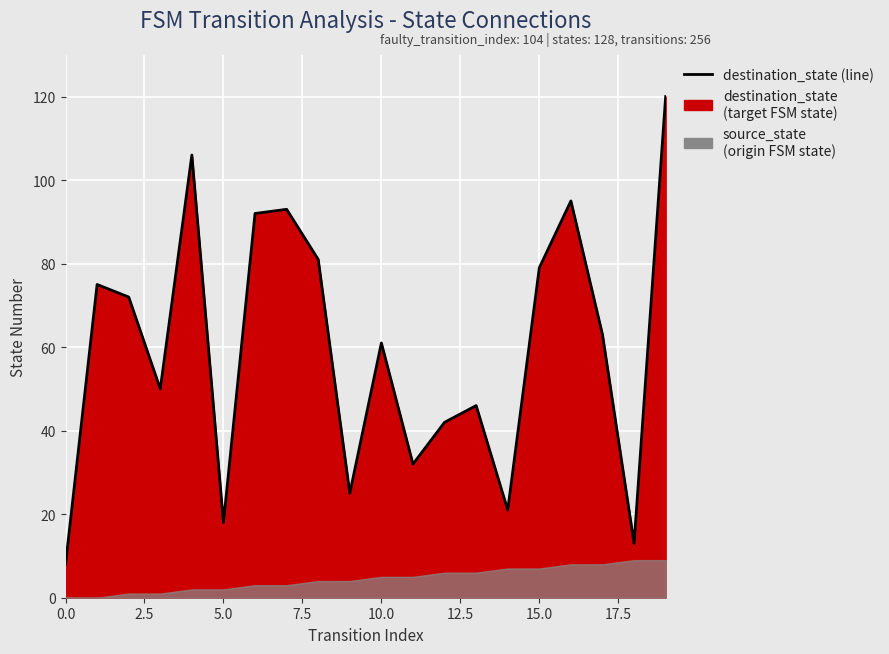

Which has a higher value, 0.0 or 16?

16